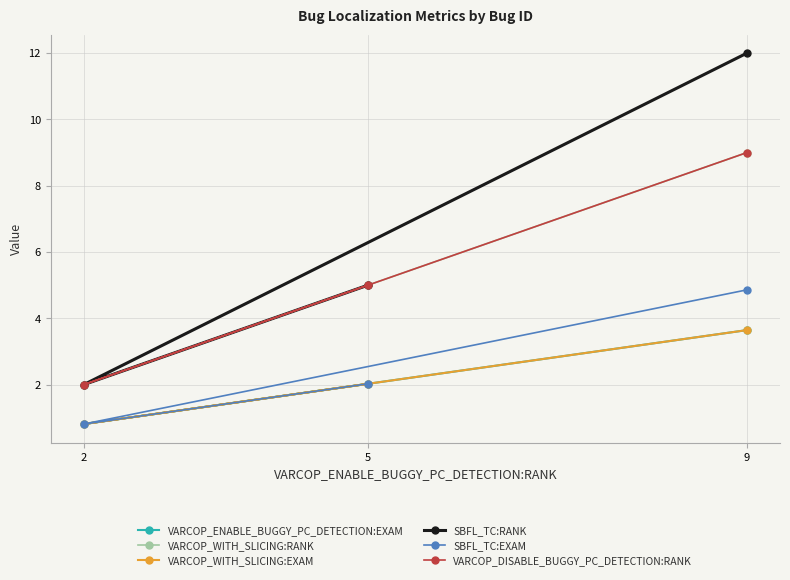

Is the value of VARCOP_DISABLE_BUGGY_PC_DETECTION:RANK at 9 greater than the value of VARCOP_ENABLE_BUGGY_PC_DETECTION:EXAM at 5?

Yes